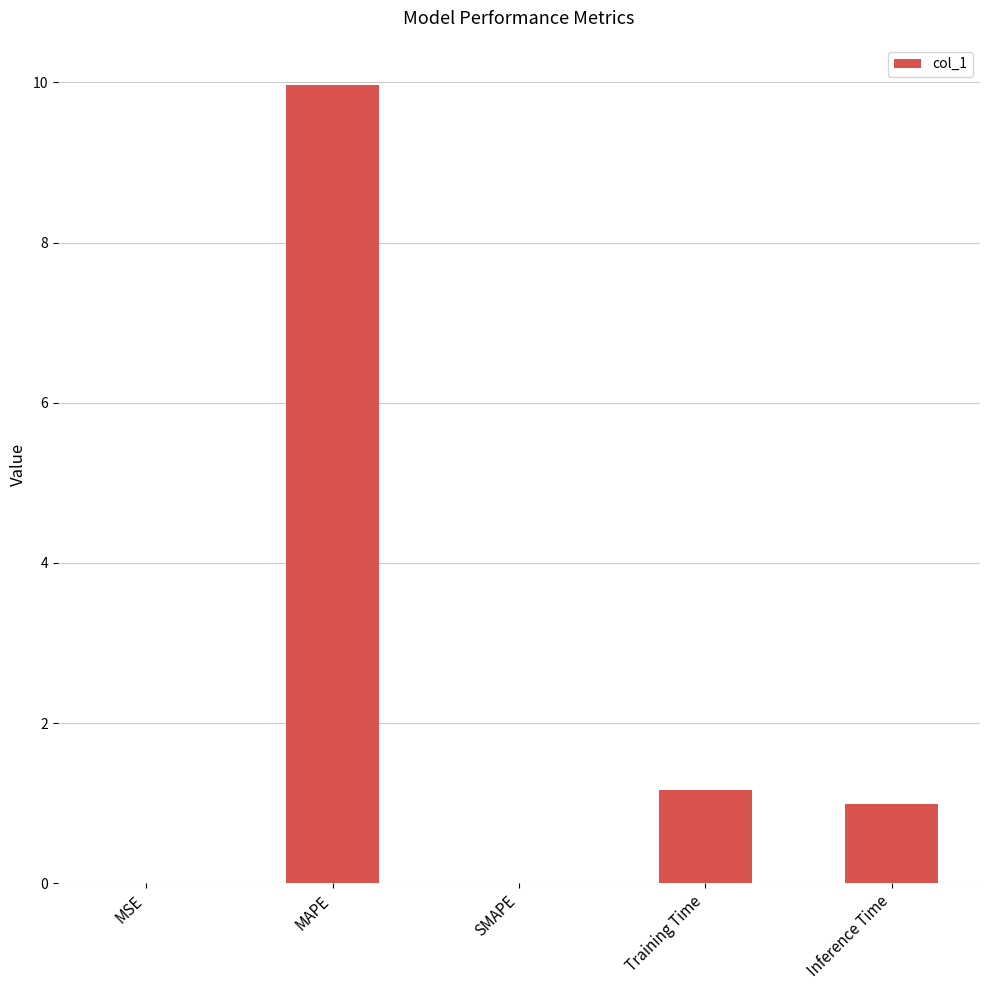

Is it true that the value at MAPE is 10.0?

True